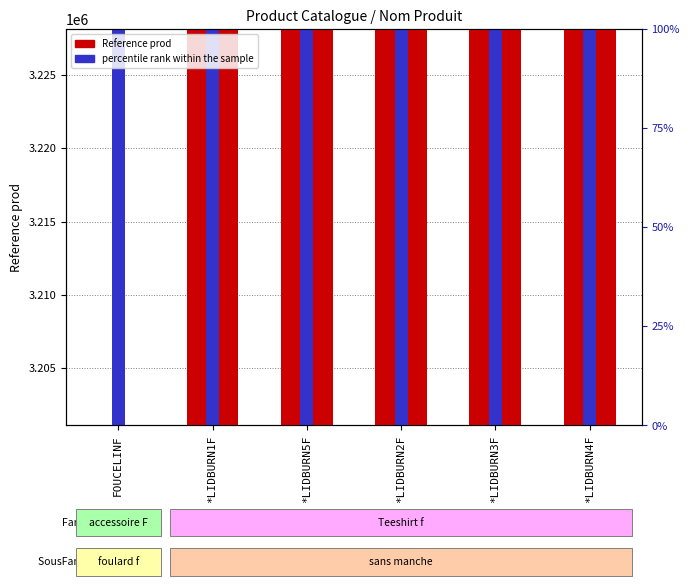

What is the difference between the Reference prod values at FOUCELINF and *LIDBURN4F?

26964